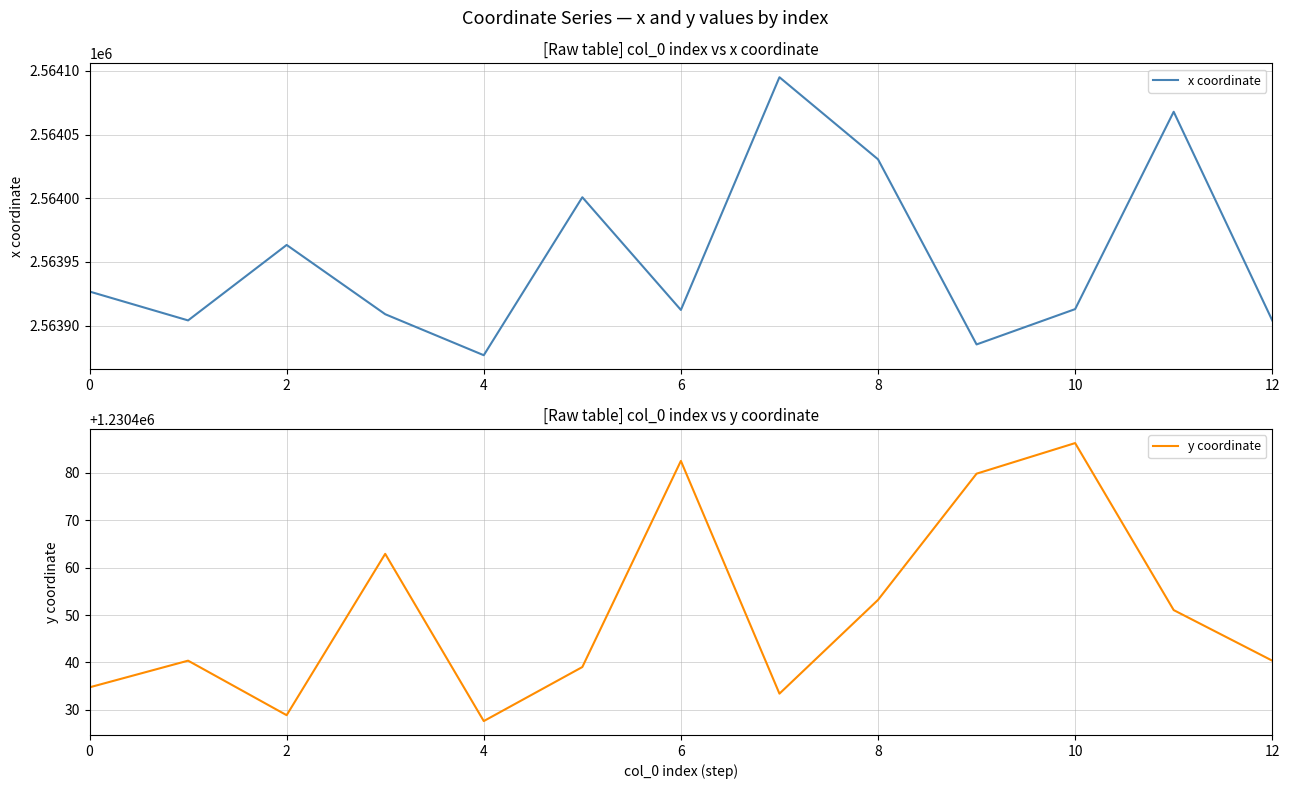

Is it true that x coordinate equals 1230293.2 at 8?

False